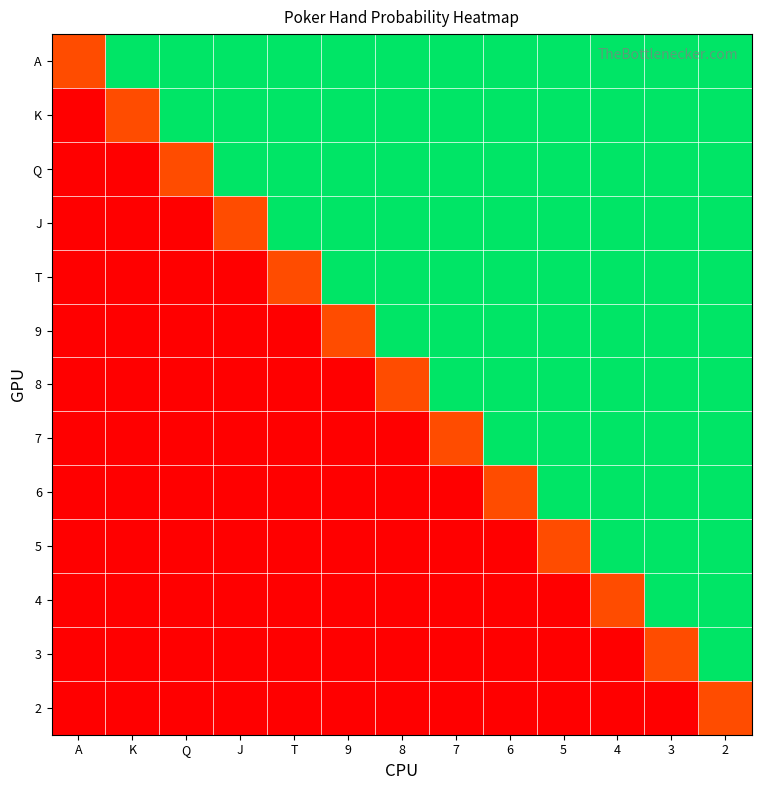

Rank the series by their maximum value, from lowest to highest.

2, A, K, Q, J, T, 9, 8, 7, 6, 5, 4, 3